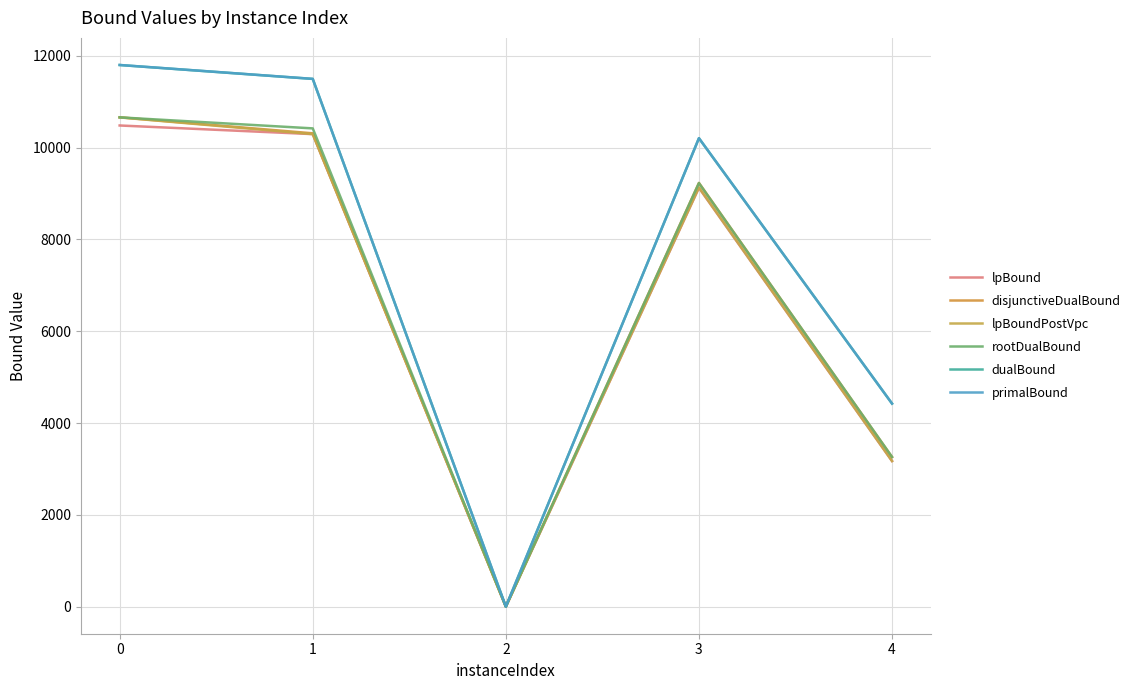

How many lines are shown in the chart?

6